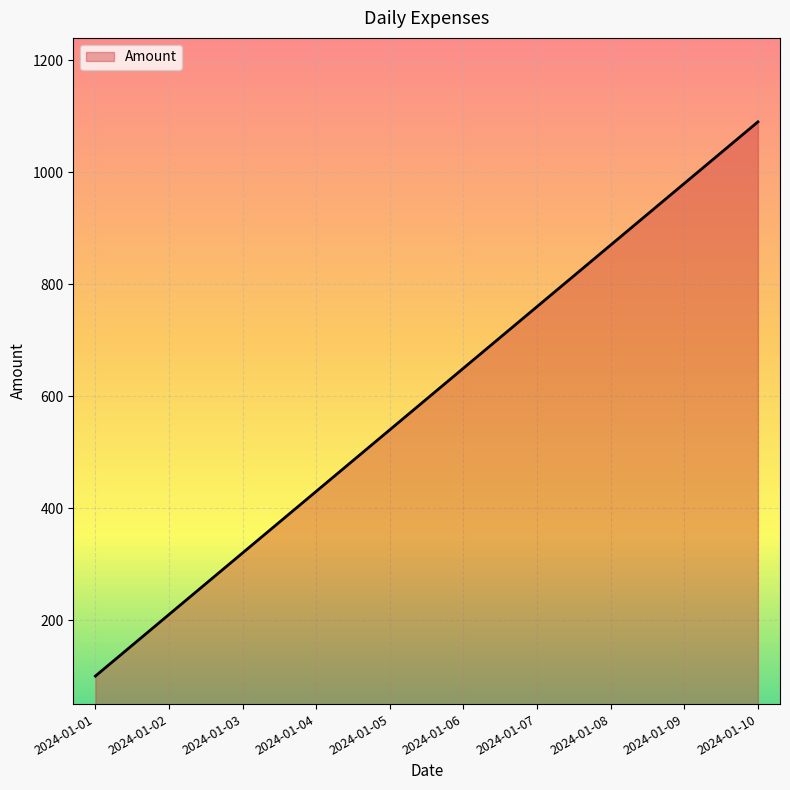

What is the approximate value at 2024-01-07, to the nearest 10?

760